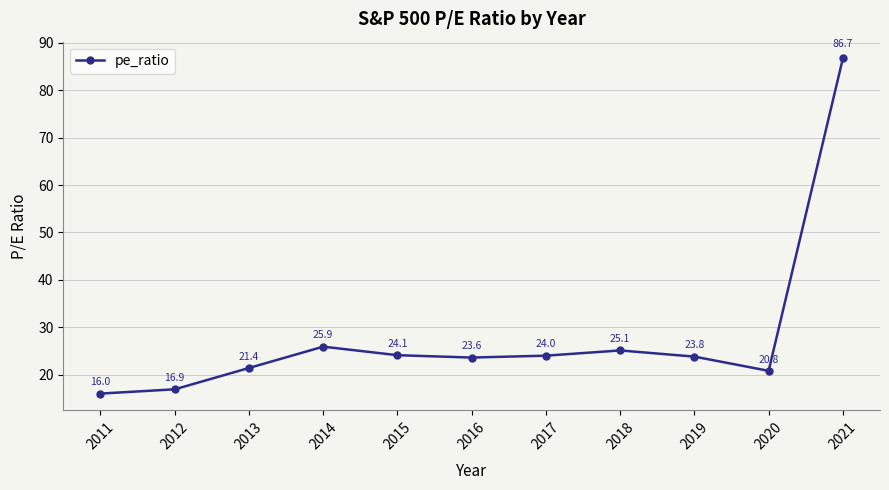

What is the greatest value displayed?

86.7